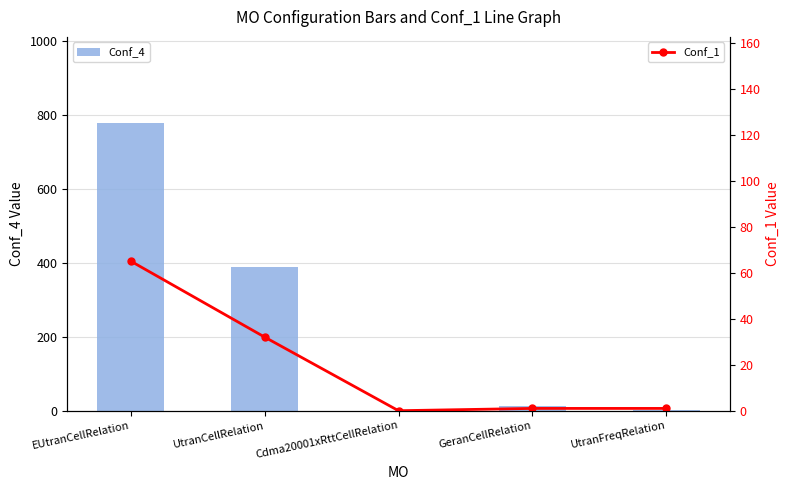

Reading right to left, transcribe all the data shown in this chart.

Conf_4: UtranFreqRelation=1	GeranCellRelation=12	Cdma20001xRttCellRelation=0	UtranCellRelation=389	EUtranCellRelation=777
Conf_1: UtranFreqRelation=1	GeranCellRelation=1	Cdma20001xRttCellRelation=0	UtranCellRelation=32	EUtranCellRelation=65